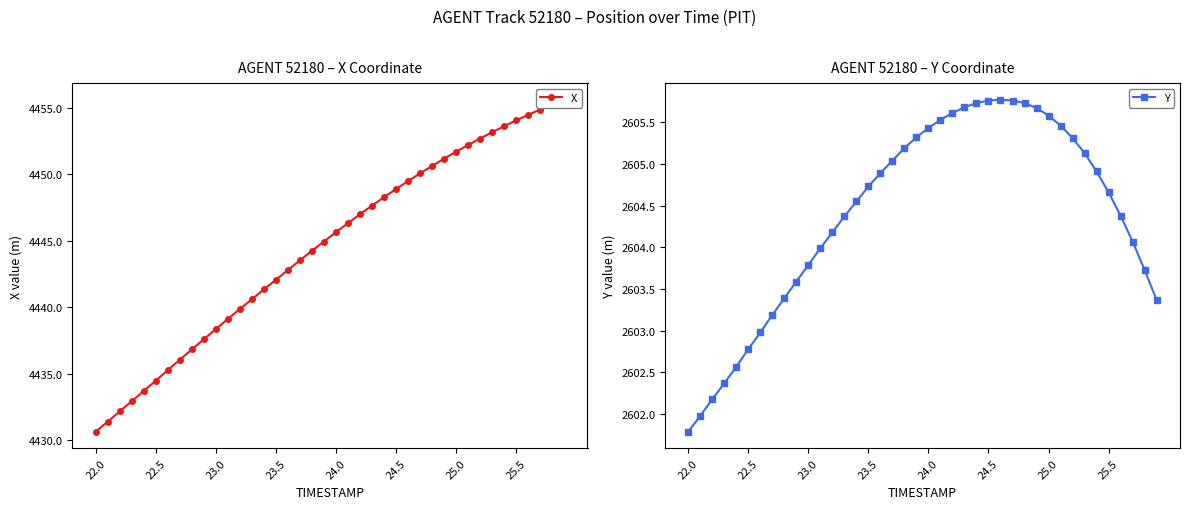

Does the chart display data point markers on the line(s)?

Yes